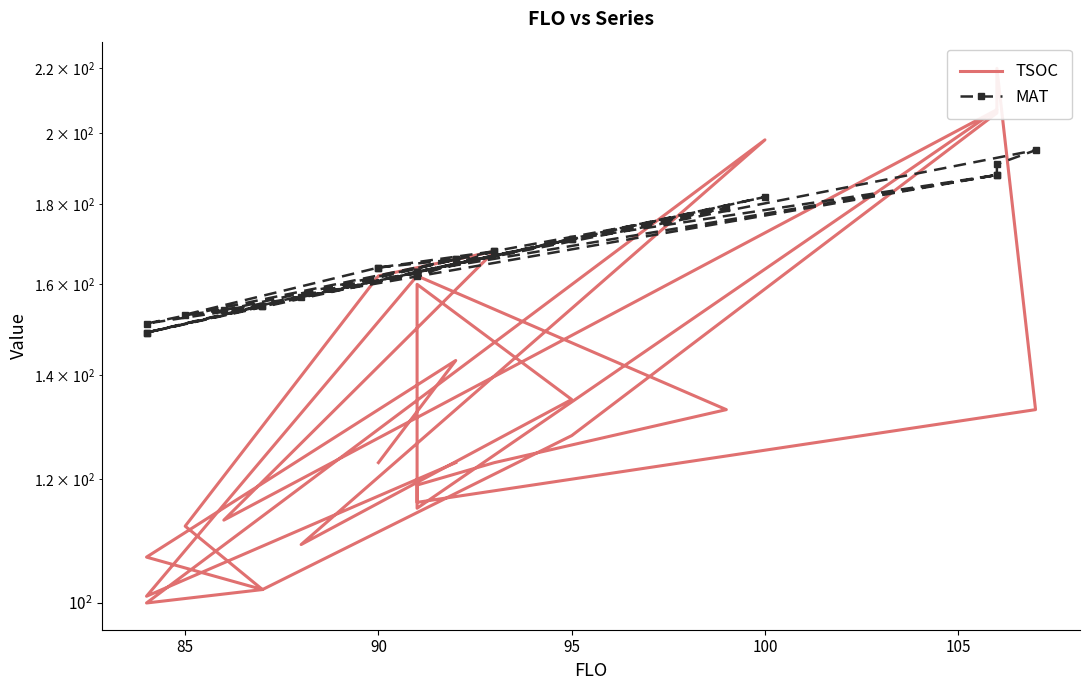

What is the minimum value shown in the chart?

100